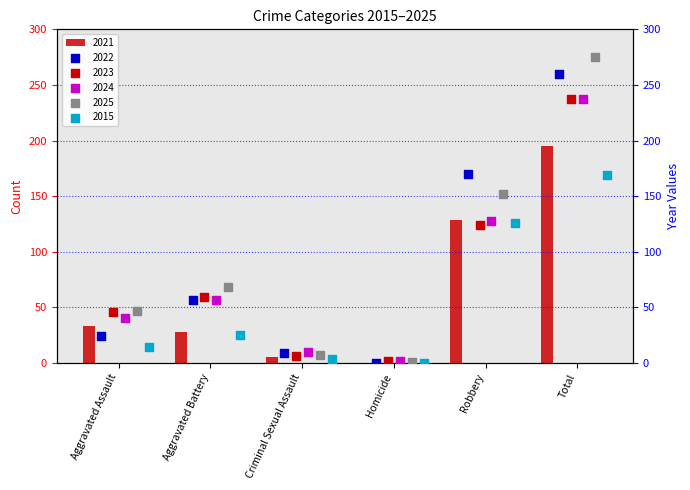

What are all the series names shown in the legend?

2021, 2022, 2023, 2024, 2025, 2015